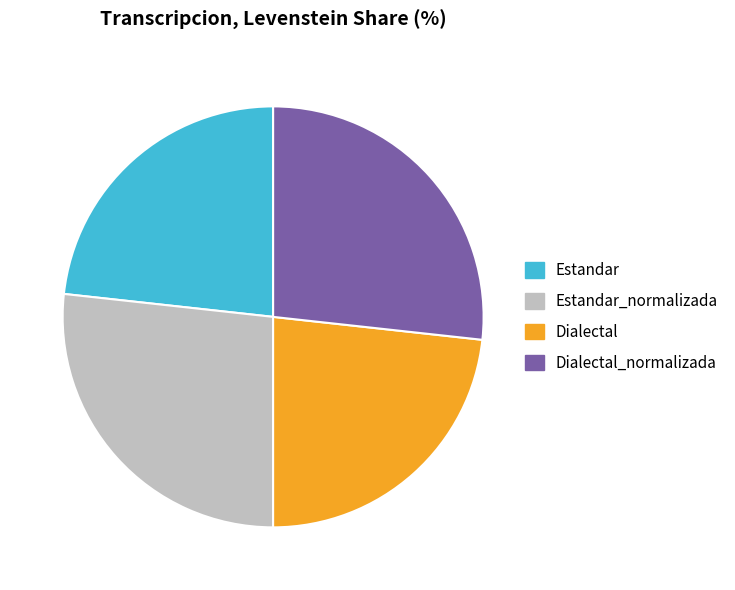

The Dialectal_normalizada slice represents 27% of the pie. True or false?

True